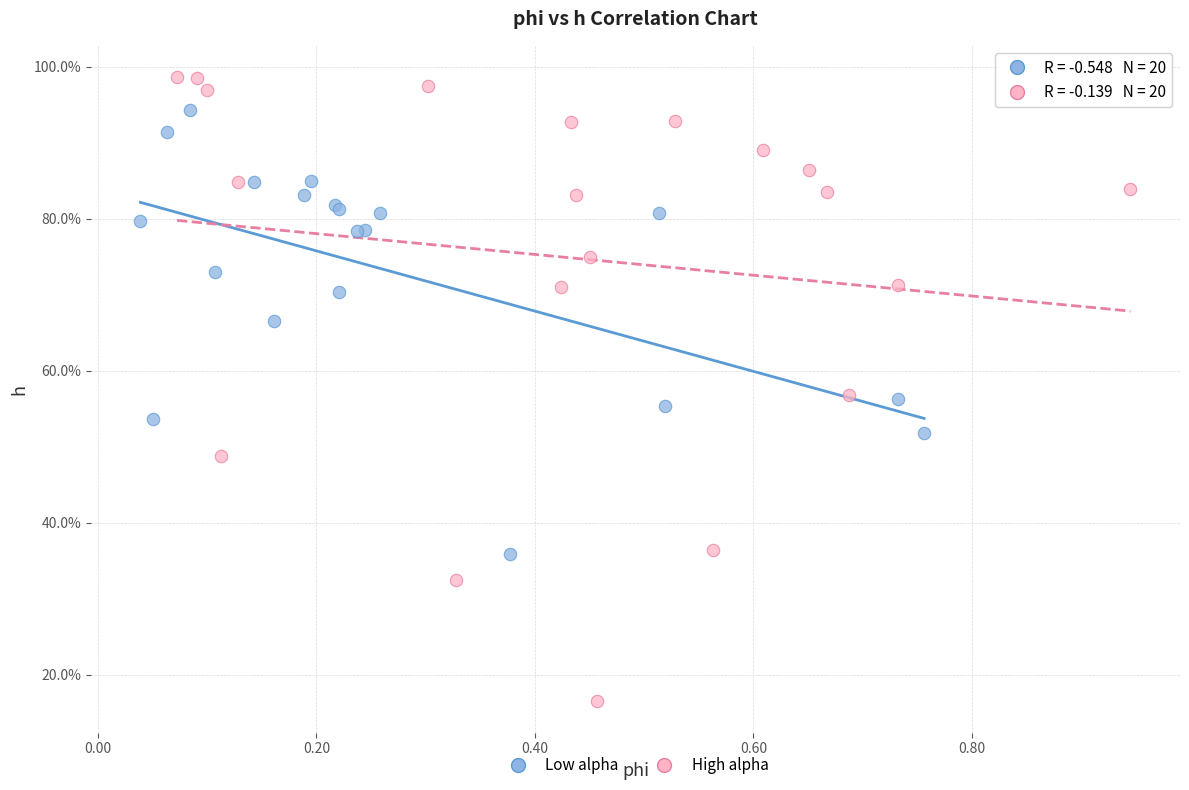

What are all the series names shown in the legend?

Low alpha, High alpha